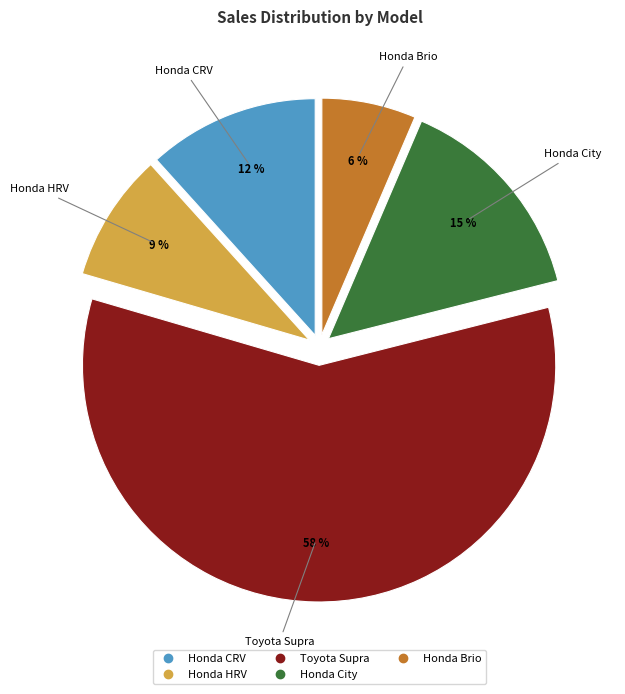

Which category has the biggest portion of the pie?

Toyota Supra